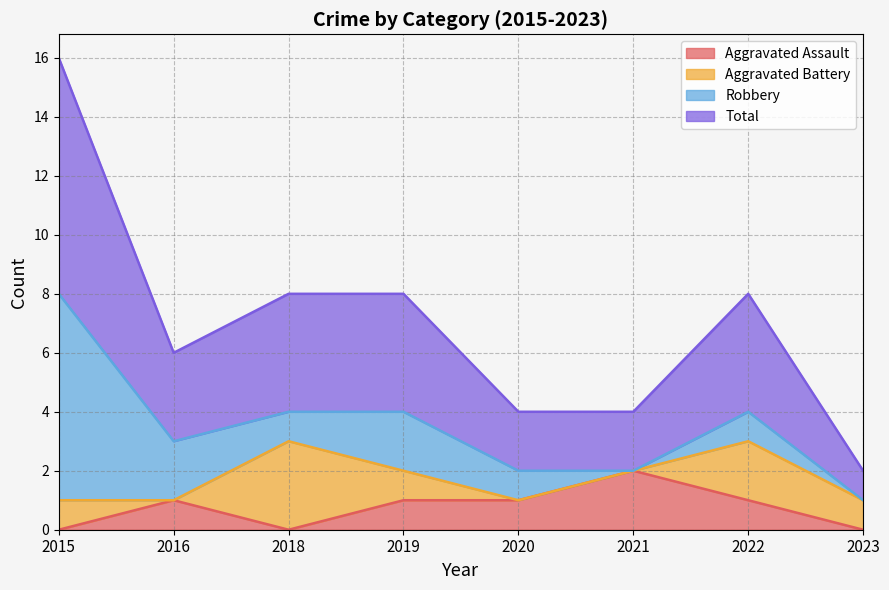

The Aggravated Assault series shows -1 at 2015. True or false?

False